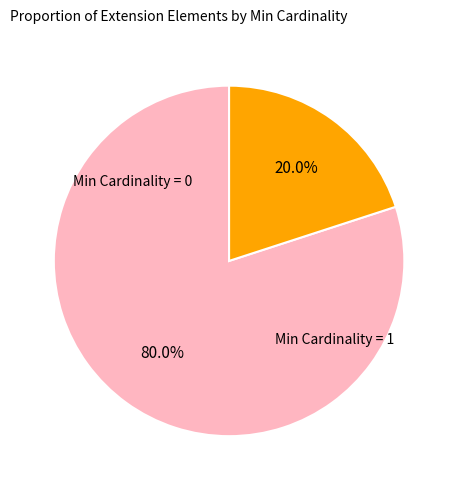

Is there a majority slice in this chart?

Yes